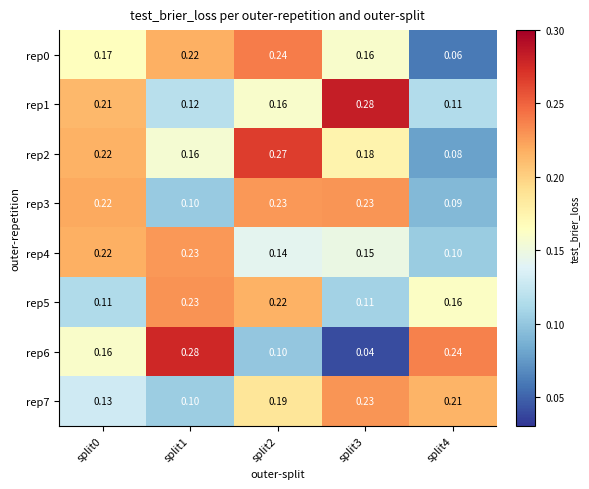

Between split1 and split2, which is larger?

split2